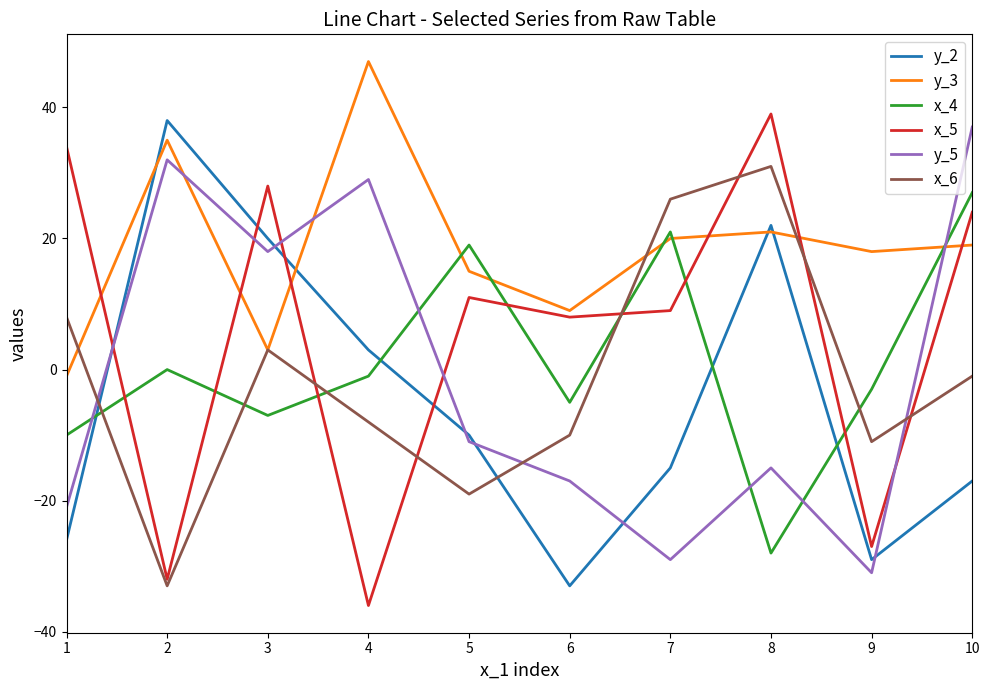

Where do x_5 and x_6 first cross each other?

3 and 4